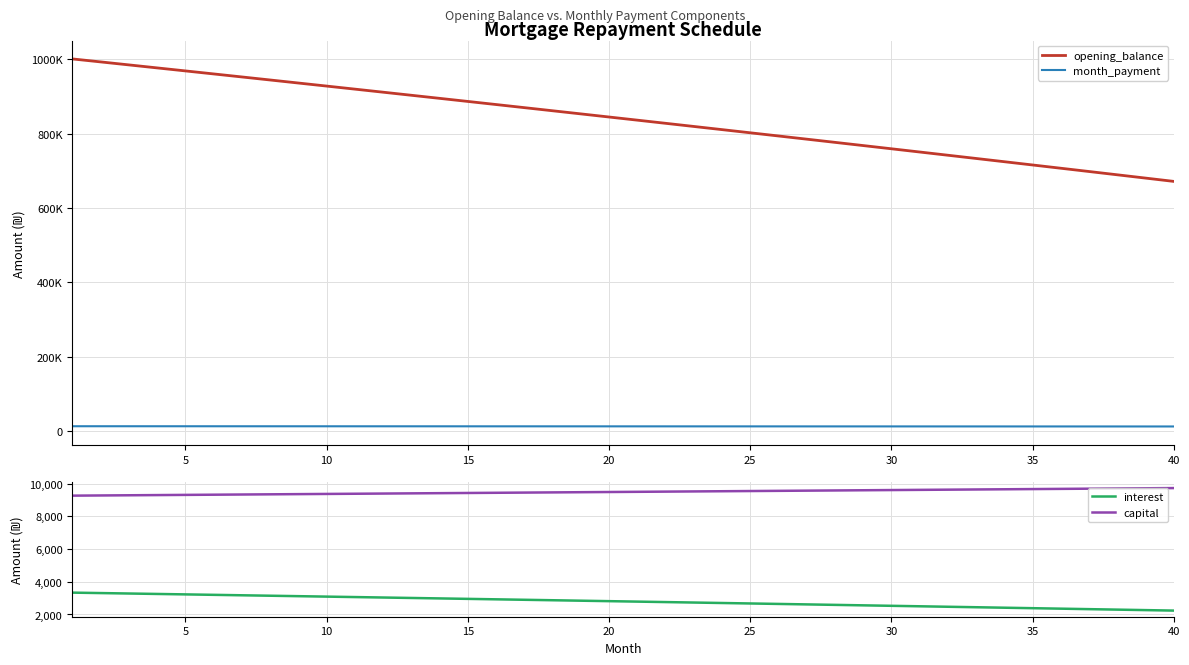

What is the minimum value for interest?

2238.7